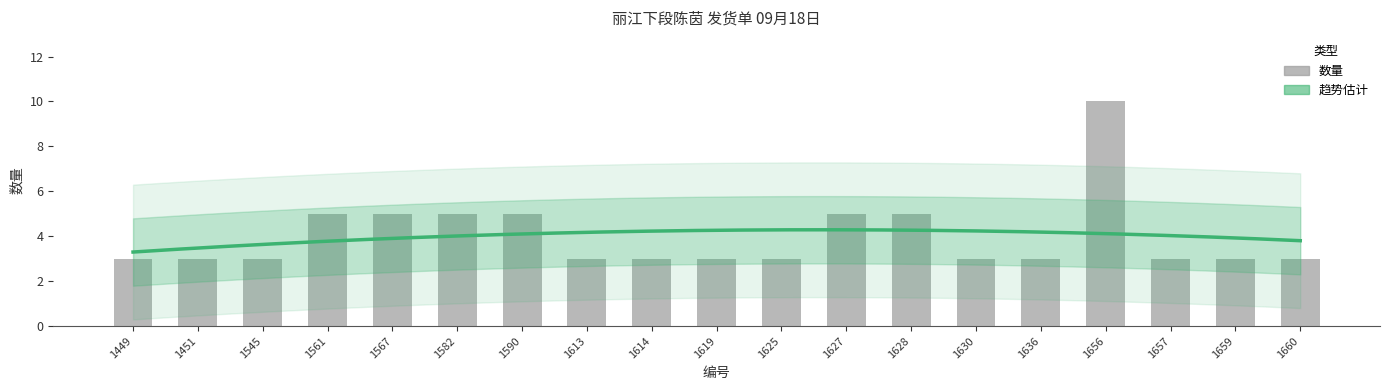

Reading left to right, what are all the values shown in this chart?

3	3	3	5	5	5	5	3	3	3	3	5	5	3	3	10	3	3	3